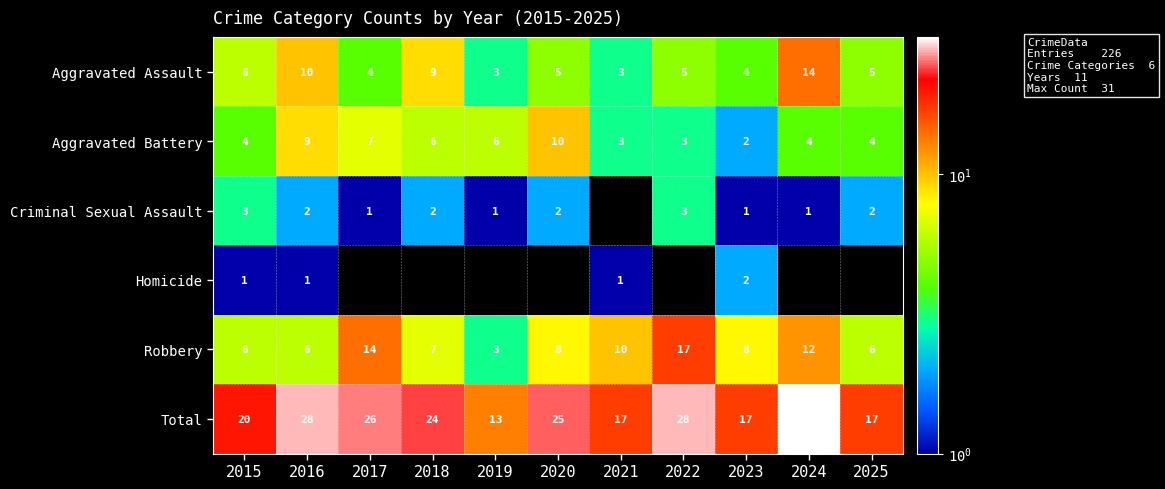

What is the difference between the maximum and minimum values in the Robbery series?

14